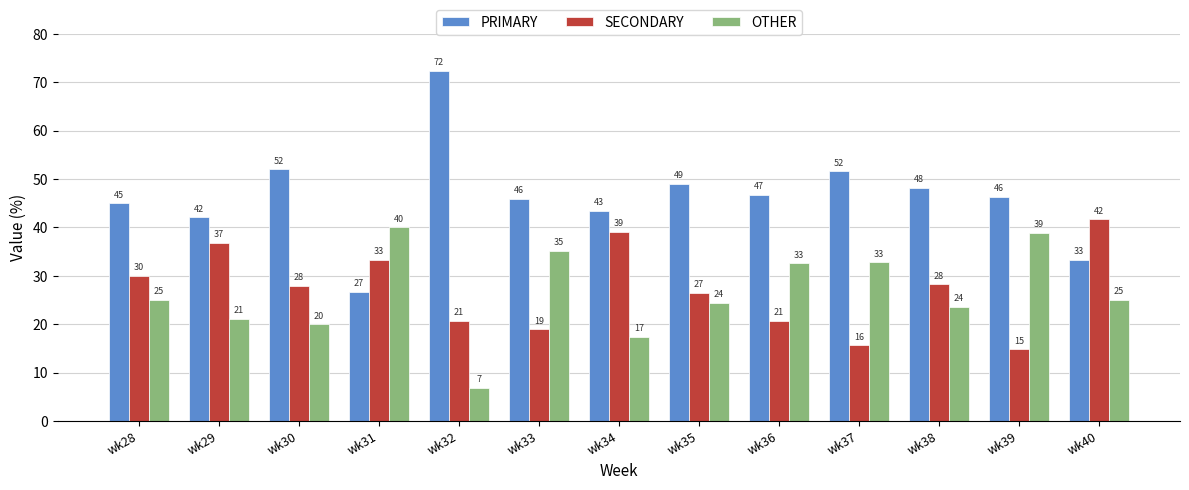

Which series has the widest spread of values?

PRIMARY